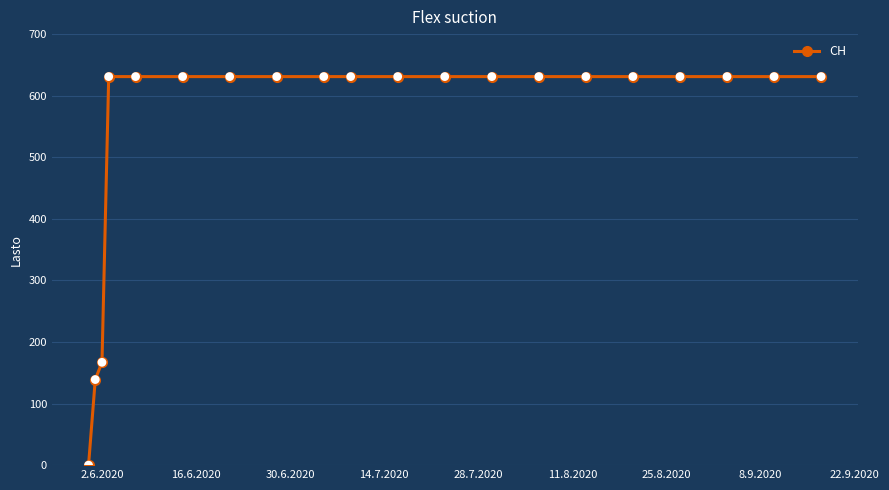

What is the average value?

552